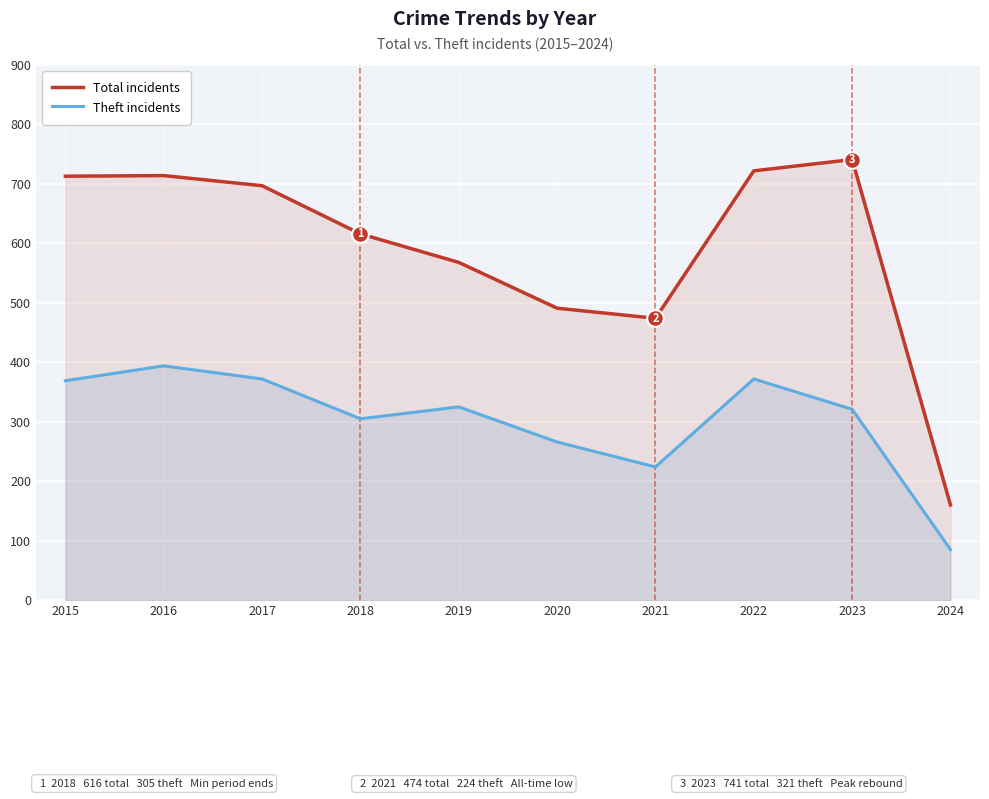

At which category does Total reach its first local valley?

2021